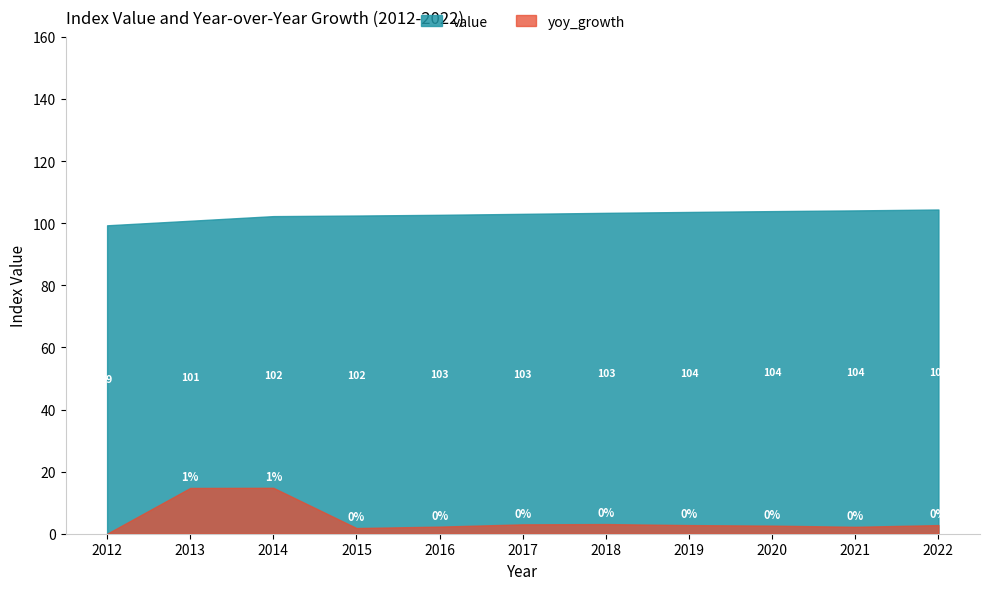

Is the value of yoy_growth at 2013 greater than the value of value at 2017?

No